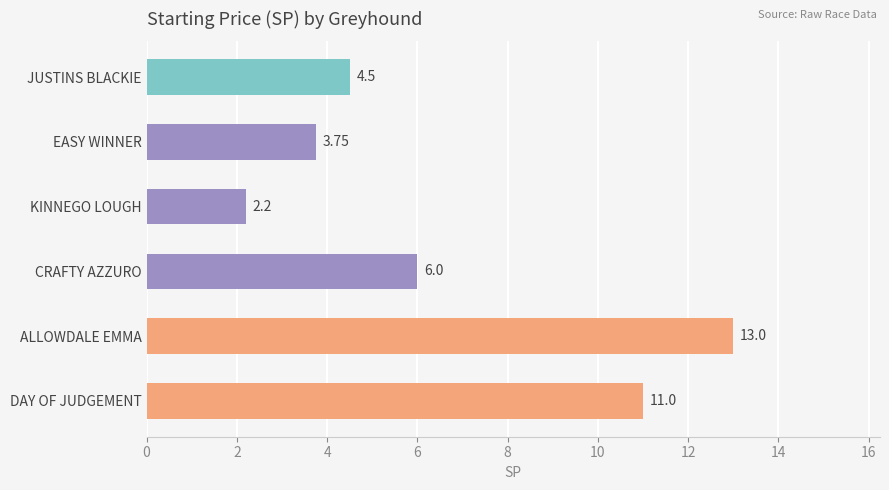

Does the chart contain stacked bars?

No